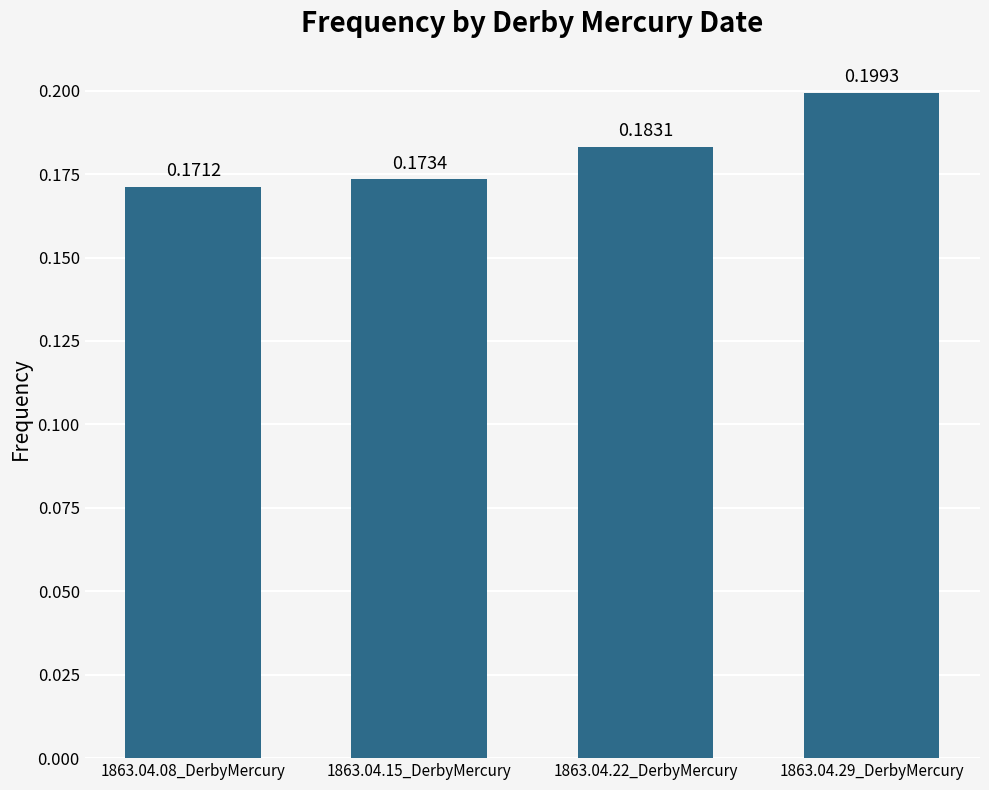

At which category does the chart reach its peak across all series?

1863.04.29_DerbyMercury